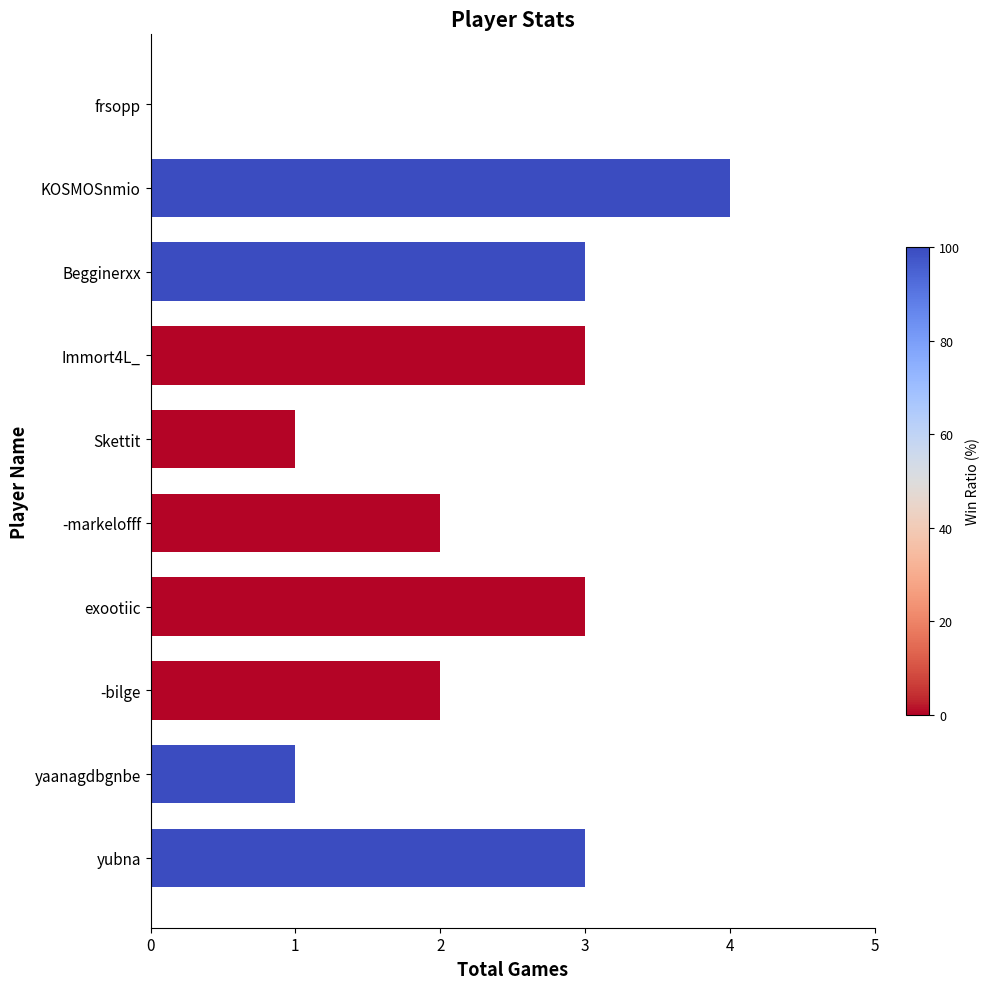

What is the ratio of the value at -markelofff to the value at Skettit?

2.0